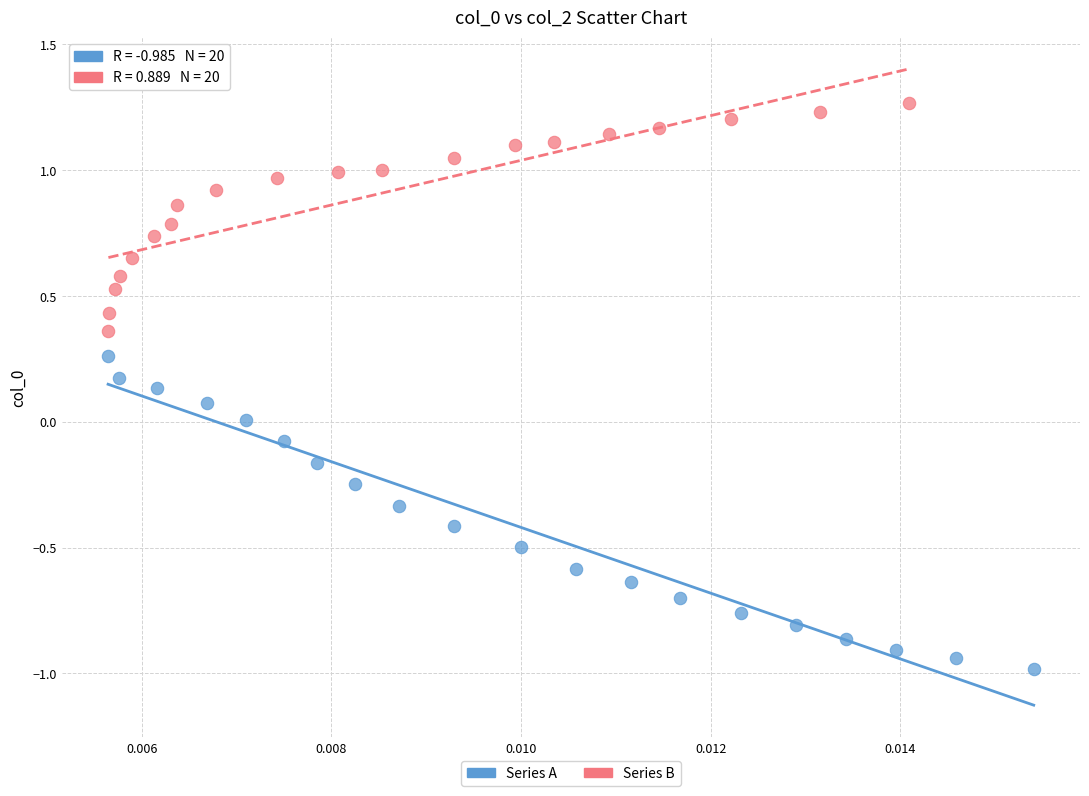

Which series has the largest Y range (max minus min)?

Series A